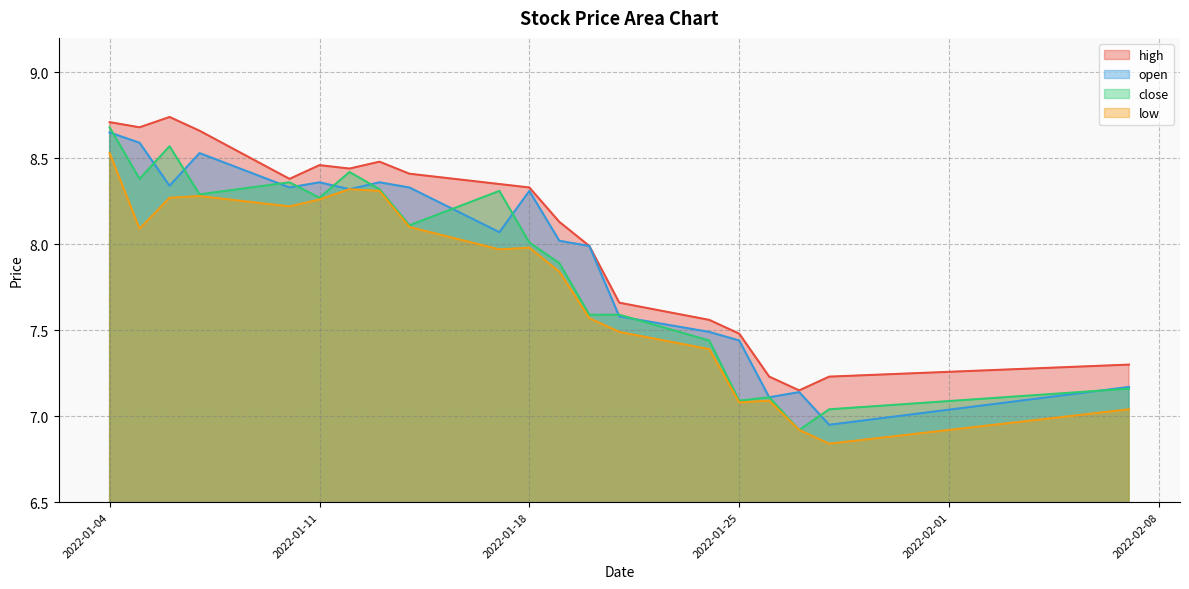

True or false: close has more than 0 interior local peaks.

True